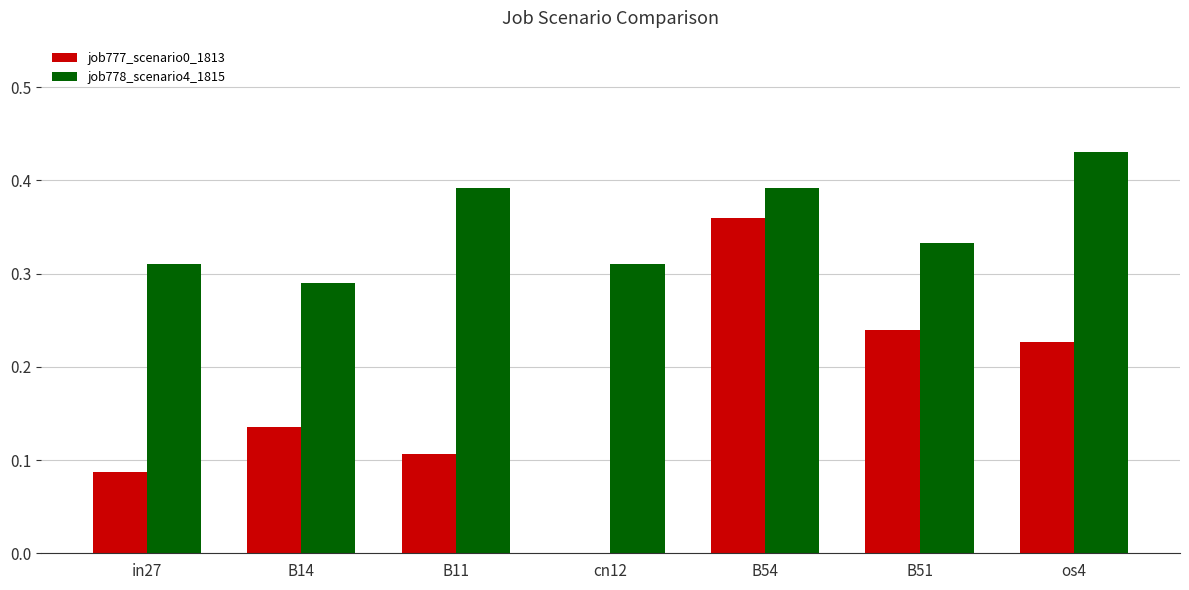

Between B11 and os4, which series saw the biggest shift?

job777_scenario0_1813